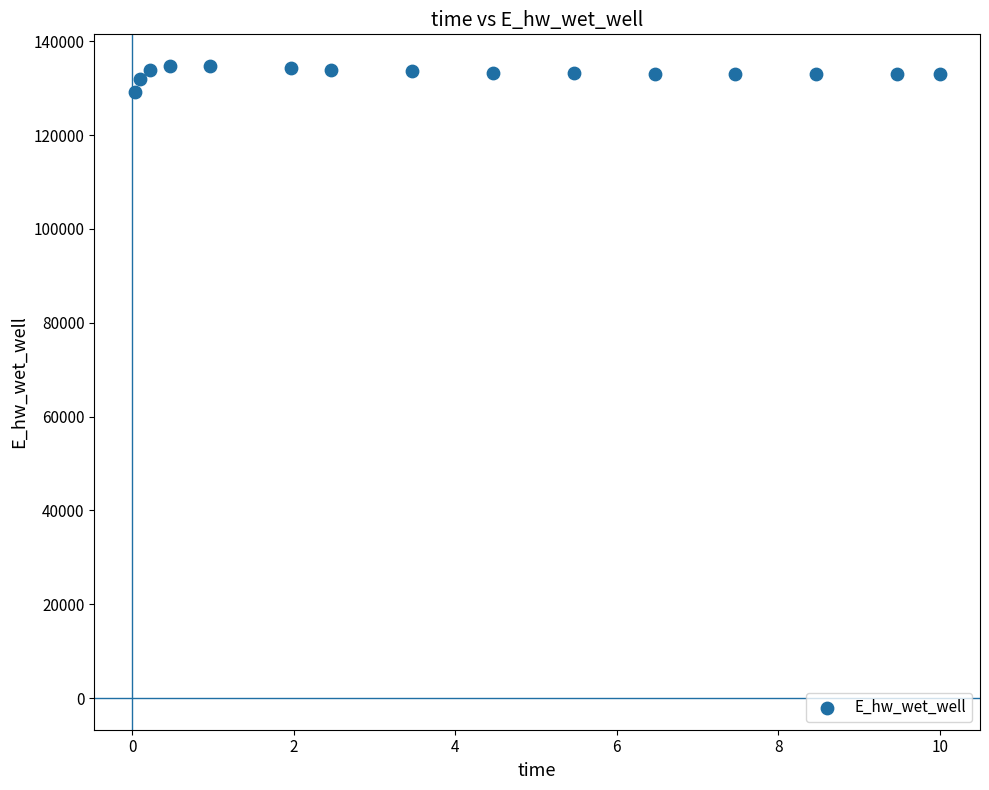

What is the range of Y values (max minus min)?

5633.1